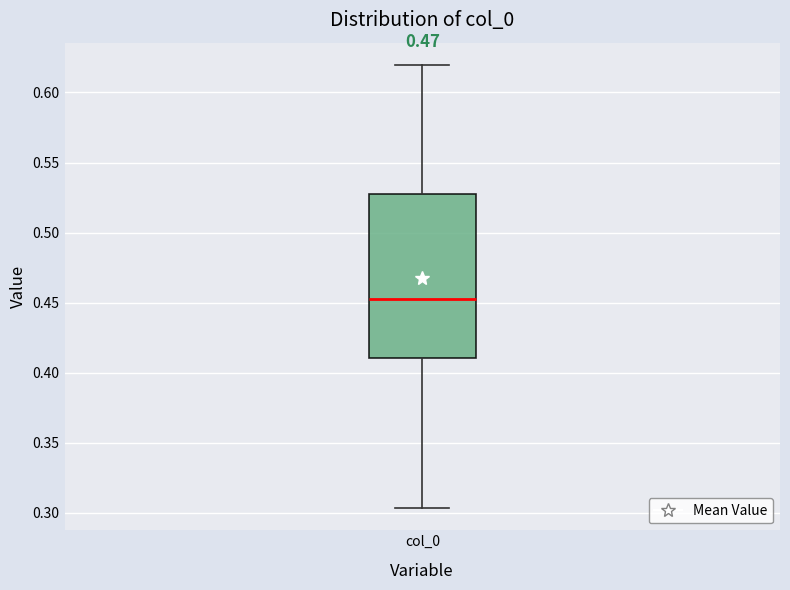

Transcribe this box plot: give where the median line is, the range the box spans, and where the two whiskers end, as read against the y-axis. The values are not printed on the chart, so give them approximately, as read against the axis.

median 0.450, box 0.410 to 0.530, whiskers 0.305 to 0.620